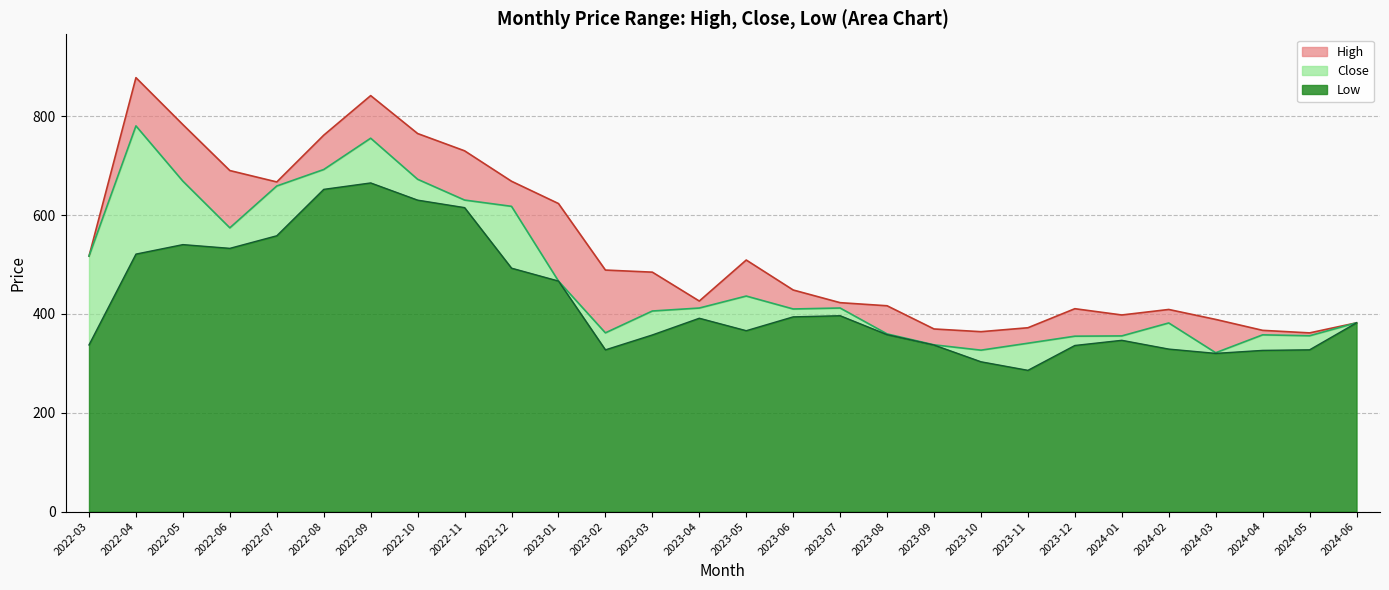

Reading left to right, extract all data points from this chart.

High: 516.9	878.0	783.0	690.0	667.0	761.6	841.7	765.0	730.0	668.4	623.3	488.7	484.5	426.0	509.0	448.4	422.7	416.5	369.5	364.0	372.0	410.5	397.8	409.0	388.8	366.7	361.5	382.0
Low: 337.2	521.0	540.2	532.7	558.1	652.0	665.0	630.2	615.0	492.5	466.5	327.2	357.4	391.2	366.0	394.0	396.3	358.0	337.0	303.1	285.8	336.1	346.5	328.8	320.1	326.1	327.3	382.0
Close: 516.9	780.4	668.5	574.2	658.8	692.2	755.5	672.4	630.3	617.7	466.5	361.6	405.9	411.9	436.1	410.0	411.9	359.5	337.4	326.6	340.6	354.9	355.5	381.6	321.4	357.6	355.8	382.0